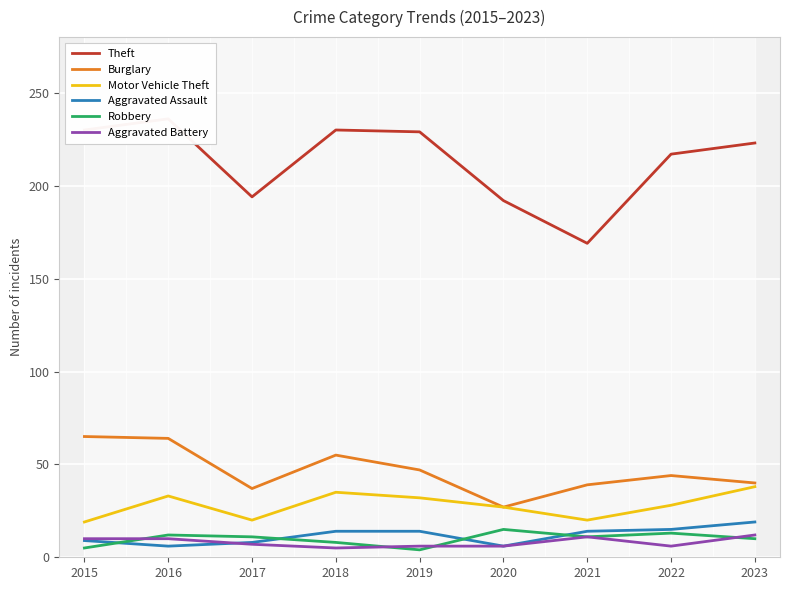

What is the difference between the maximum and second lowest values in the Aggravated Battery series?

6